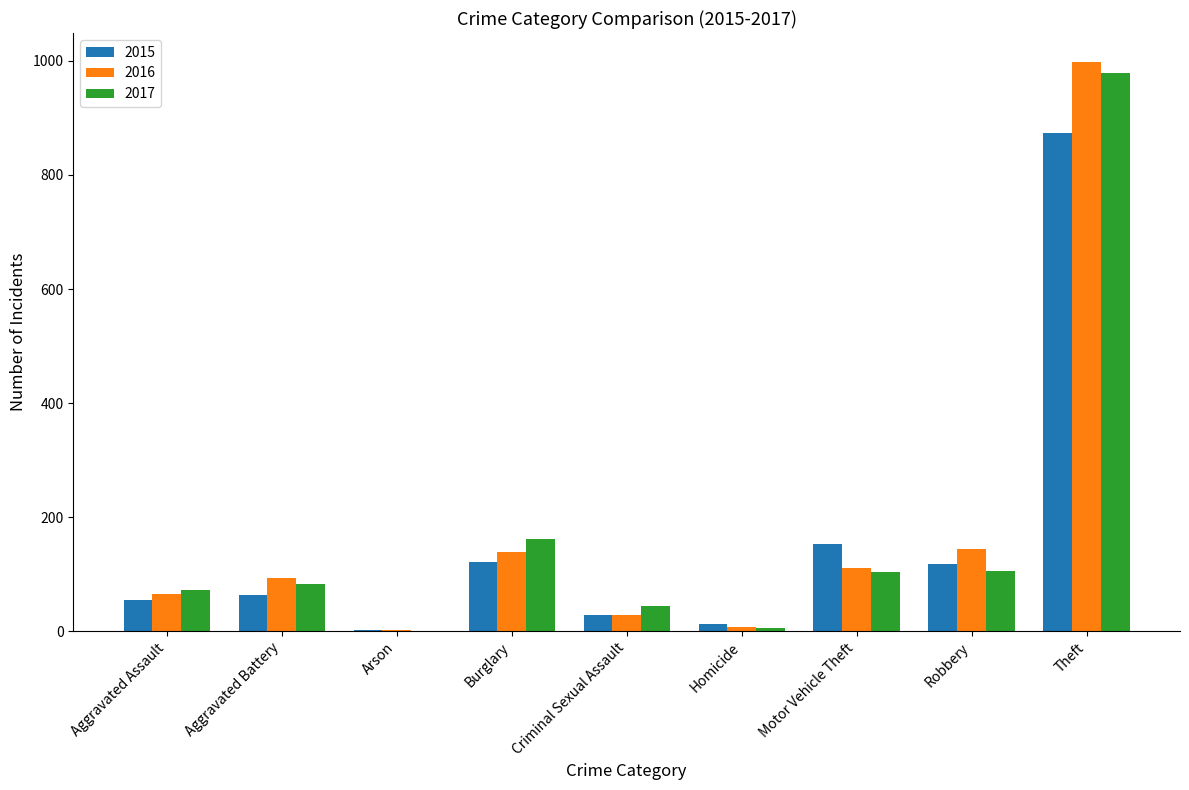

Are the bars grouped side by side (vs. stacked)?

Yes